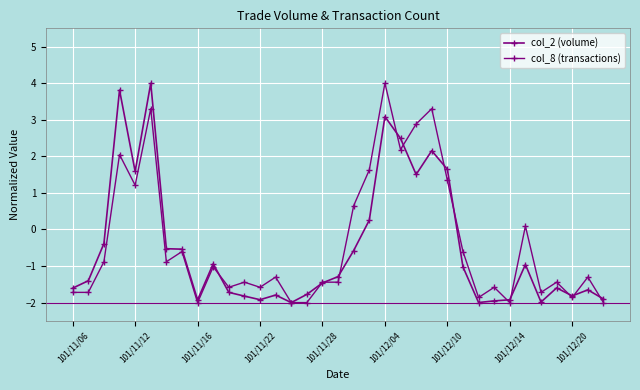

What is the average value of the col_8 (transactions) series?

-0.4